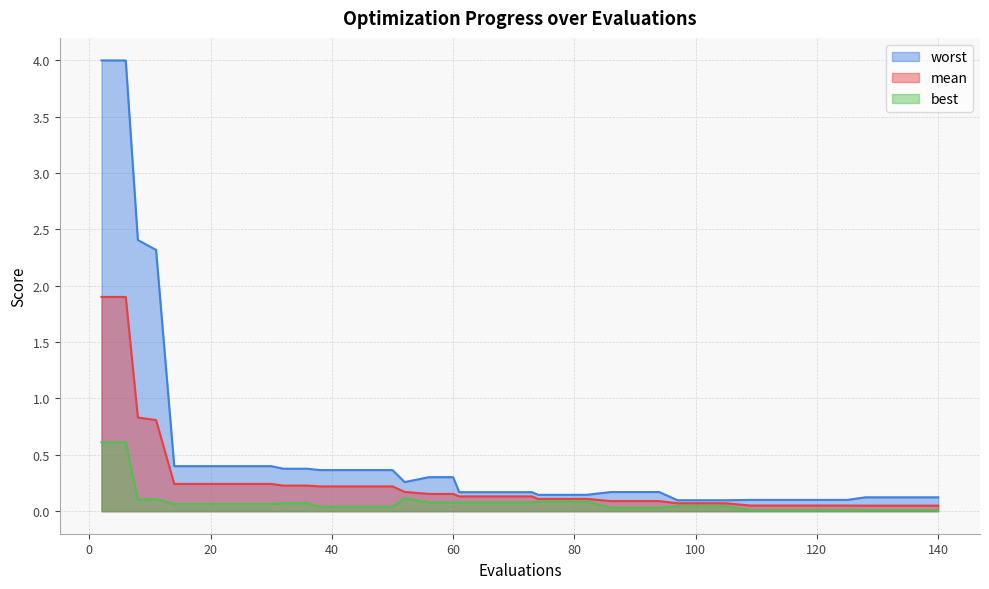

What is the difference between the highest and lowest values at 65?

0.1